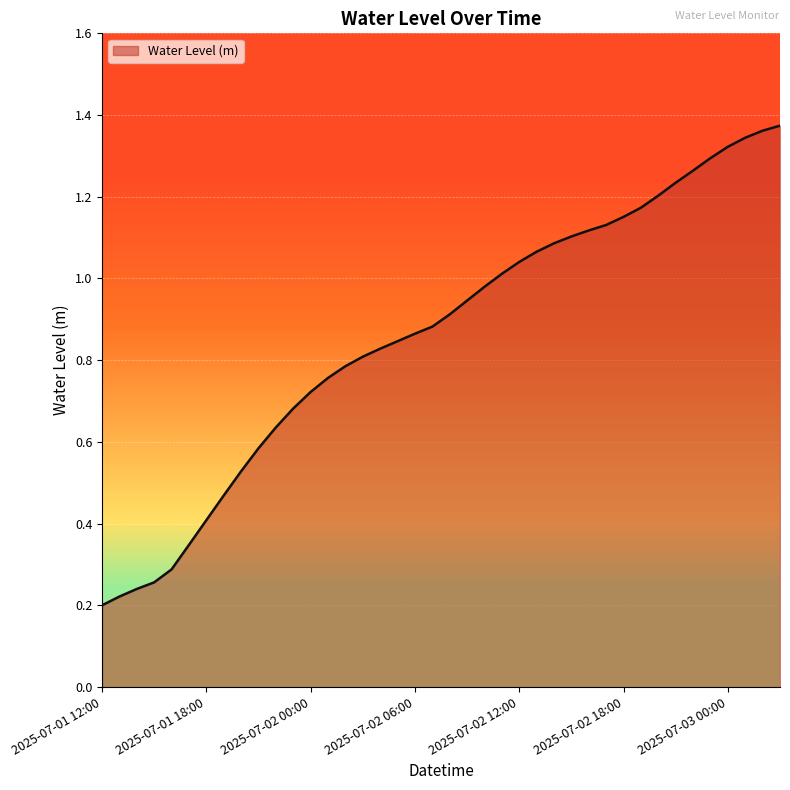

Where is the data nearest to the value 0?

2025-07-01 12:00